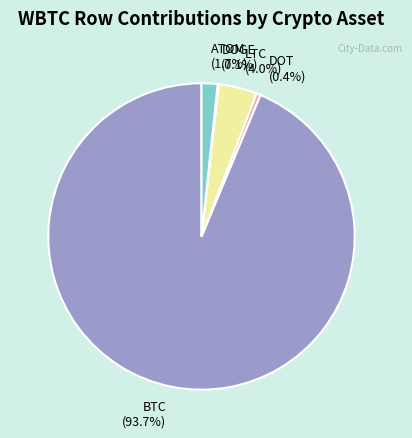

Combined, do ATOM (1.7%) and BTC (93.7%) account for over 50%?

Yes